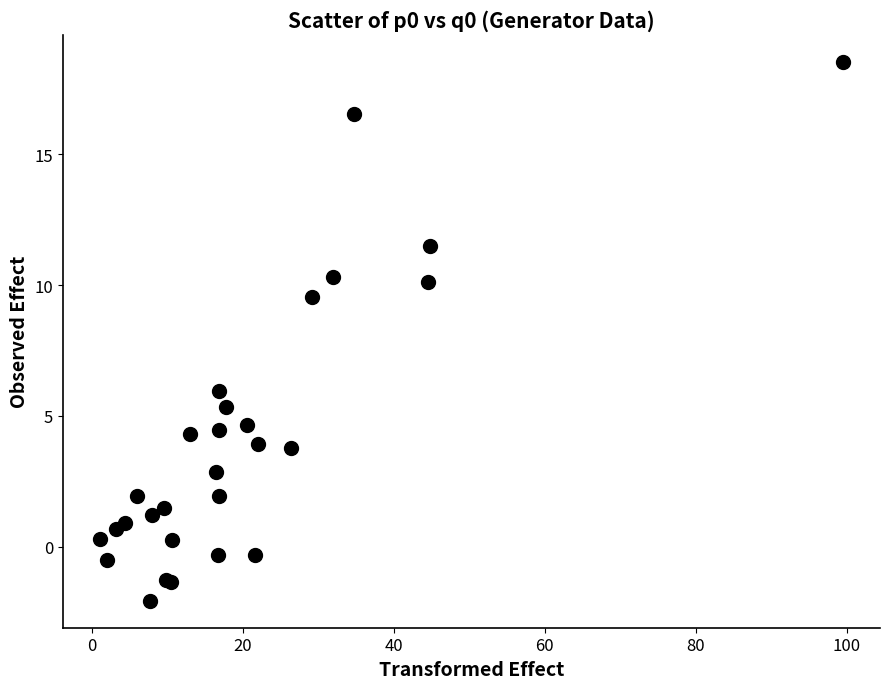

What Y value in the scatter plot is closest to 8?

9.5